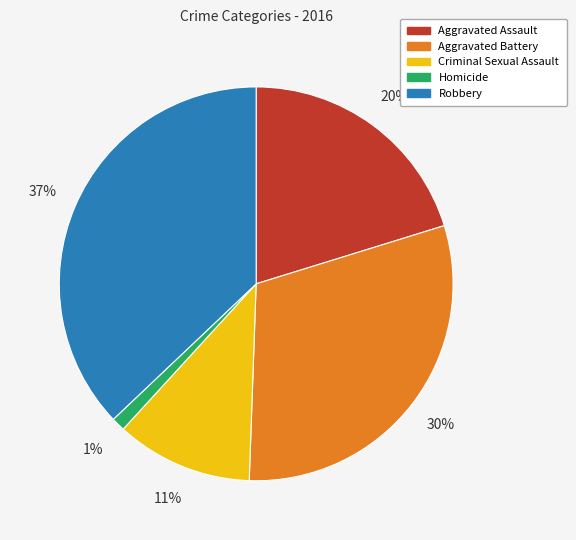

Is there a majority slice in this chart?

No